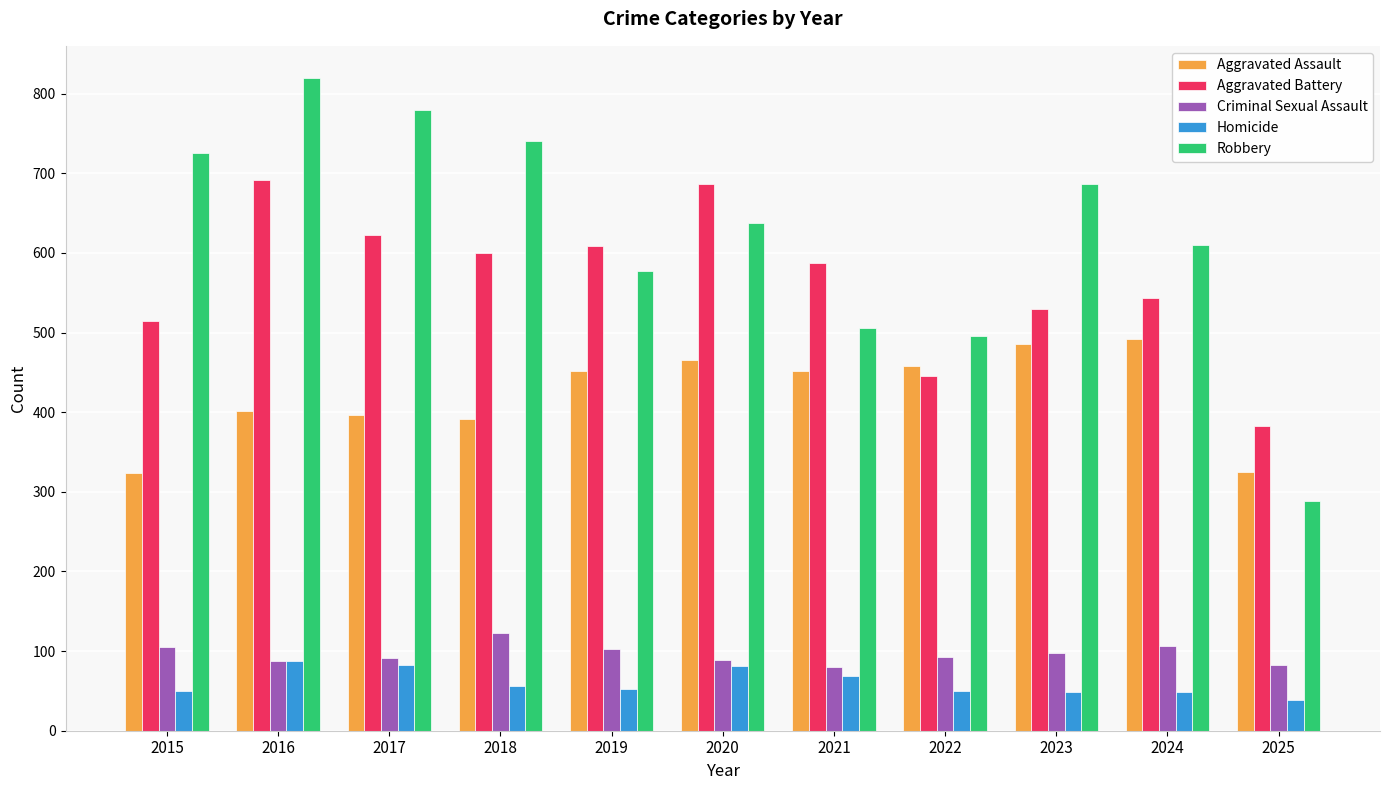

Rank the series by their maximum value, from lowest to highest.

Homicide, Criminal Sexual Assault, Aggravated Assault, Aggravated Battery, Robbery